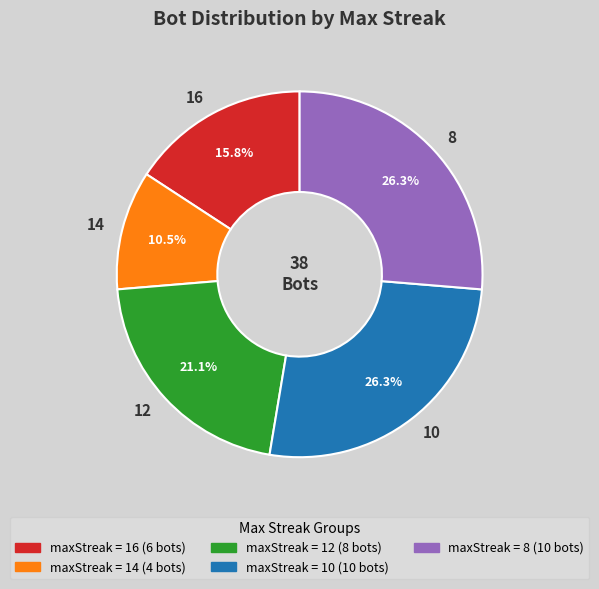

To the nearest percent, what is the difference between the largest and smallest slice percentages?

16%